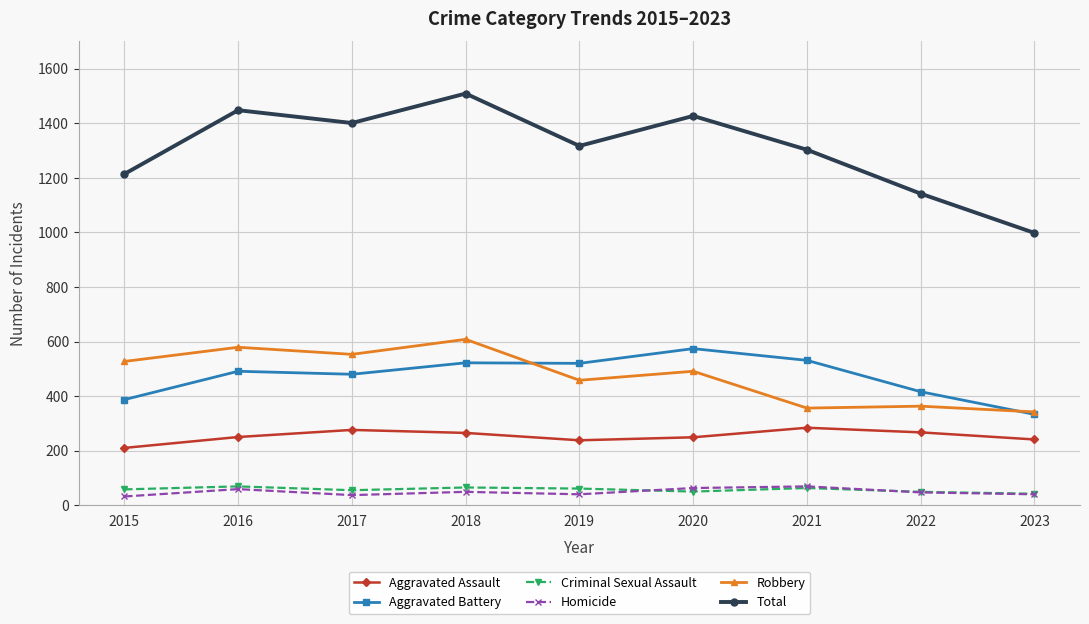

What is the lowest value of the Aggravated Assault series?

210